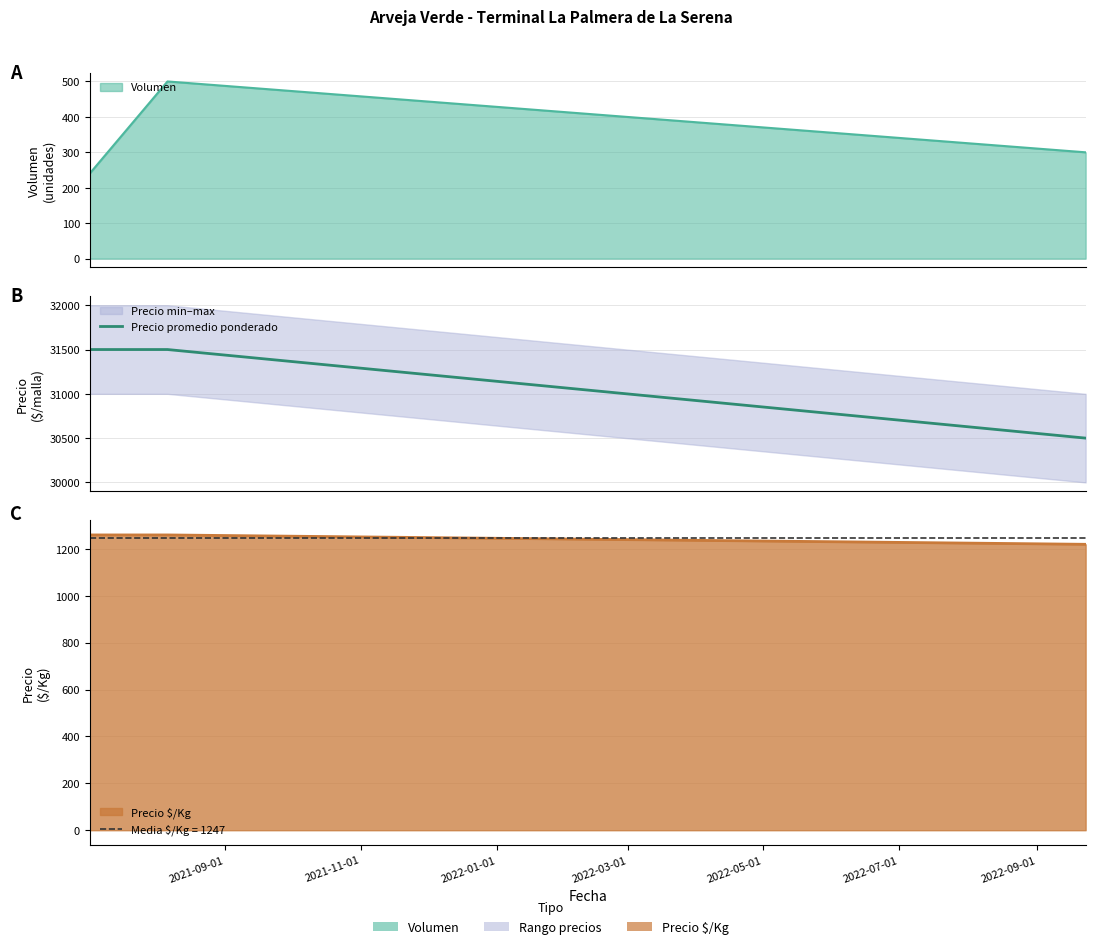

Does the chart display data point markers on the line(s)?

No